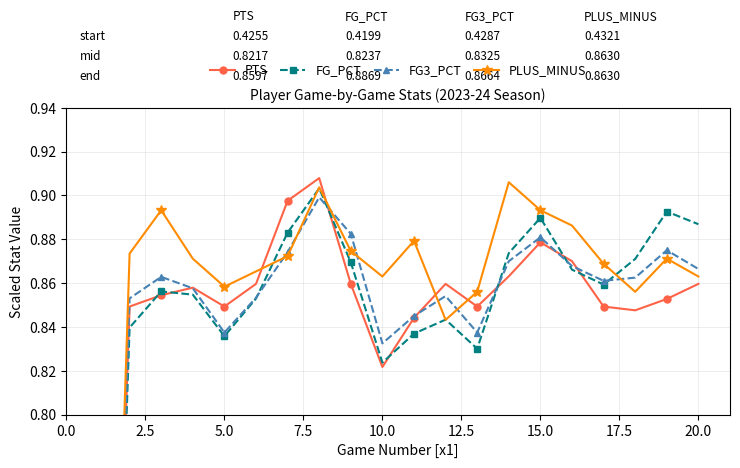

In PLUS_MINUS, how many points are higher than both neighbors (excluding endpoints)?

5